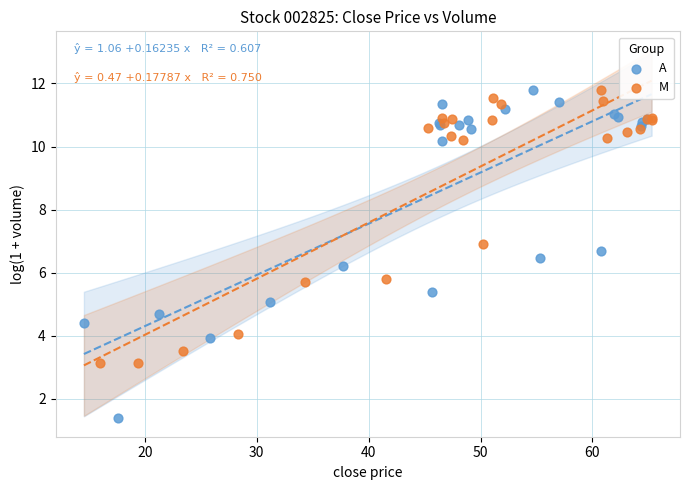

Which series has the widest spread of Y values?

A